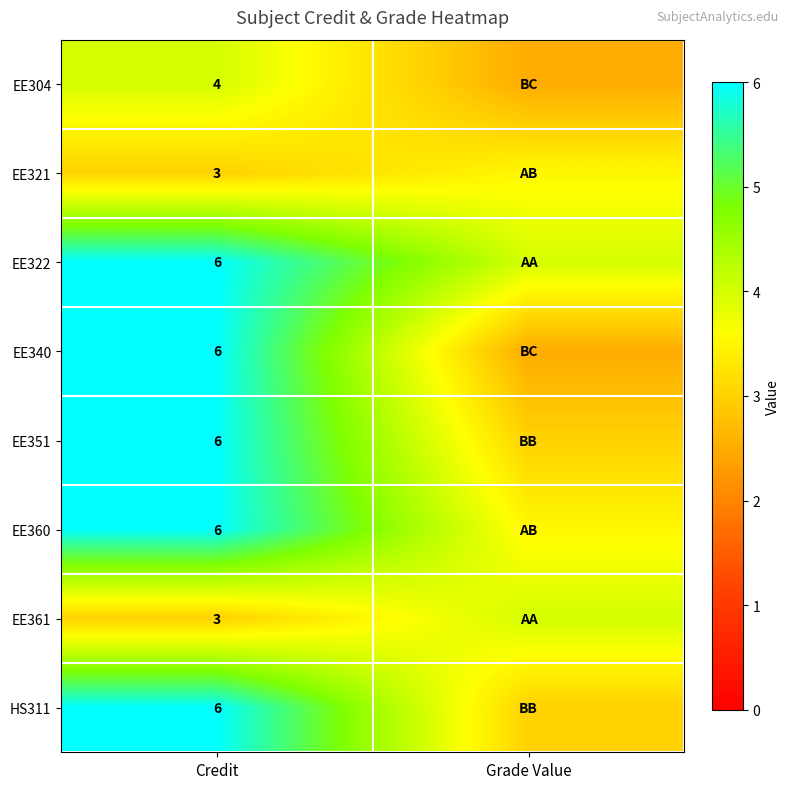

The EE340 series shows 6.0 at Credit. True or false?

True